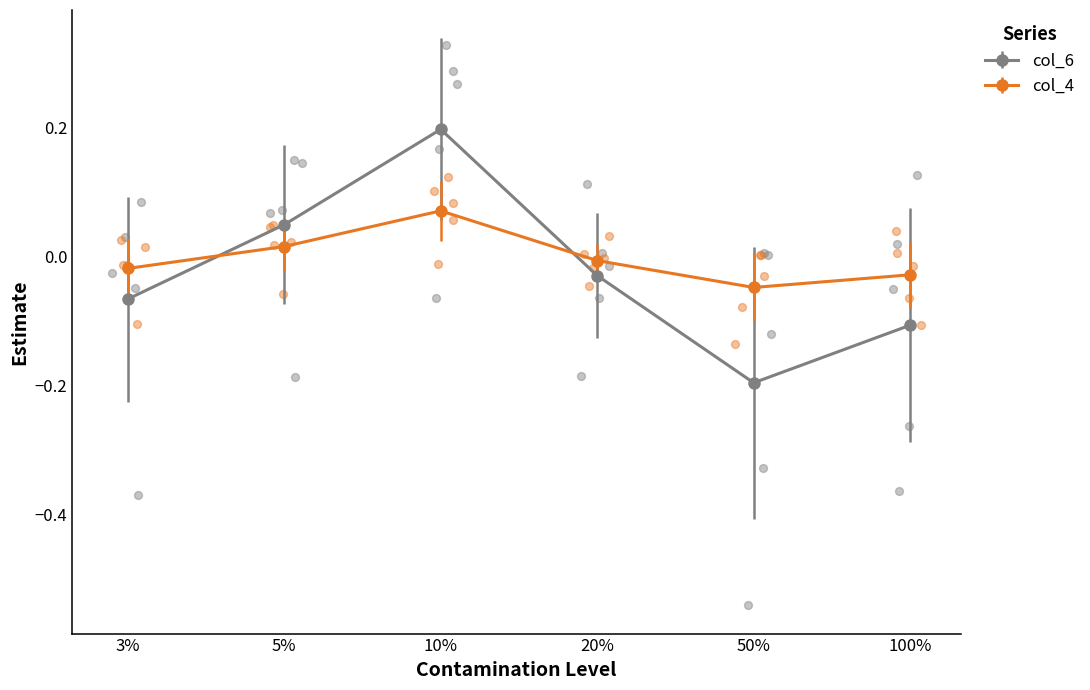

Which category has the lowest value in the col_4 series?

50%